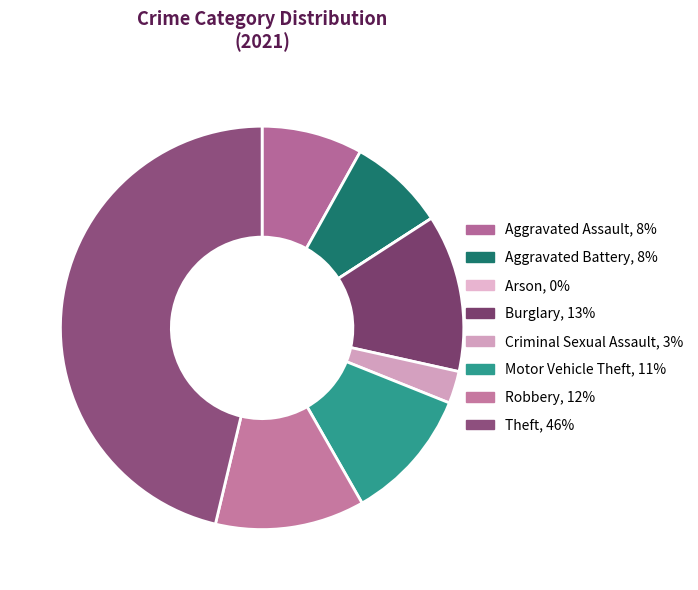

Rank the categories by value from highest to lowest.

Theft, Burglary, Robbery, Motor Vehicle Theft, Aggravated Assault, Aggravated Battery, Criminal Sexual Assault, Arson